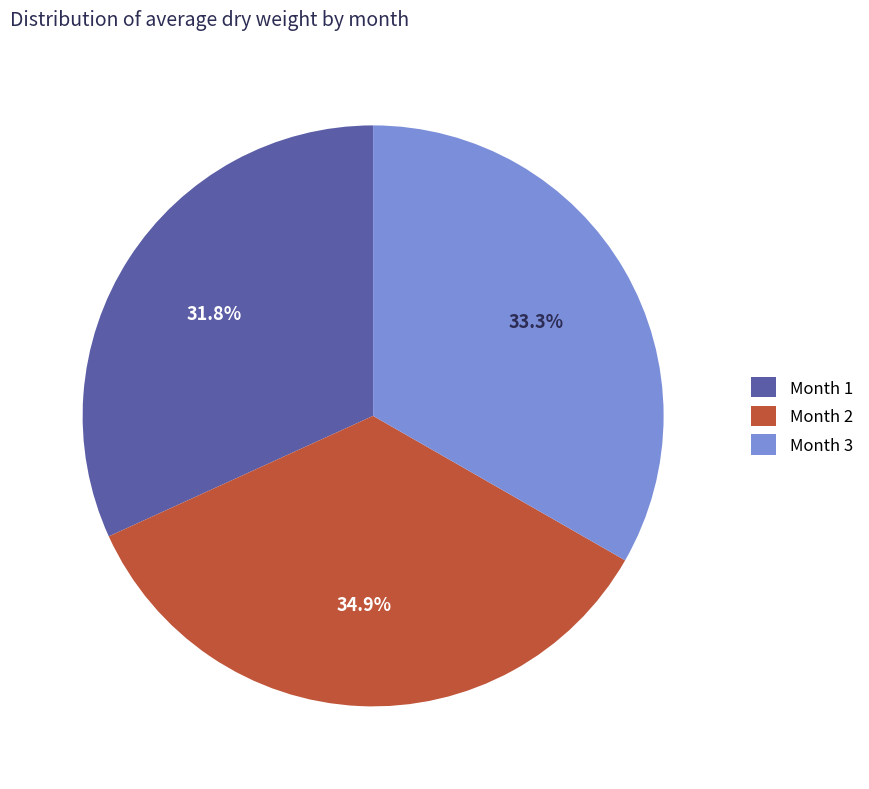

Do Month 1 and Month 2 together represent more than half of the pie?

Yes